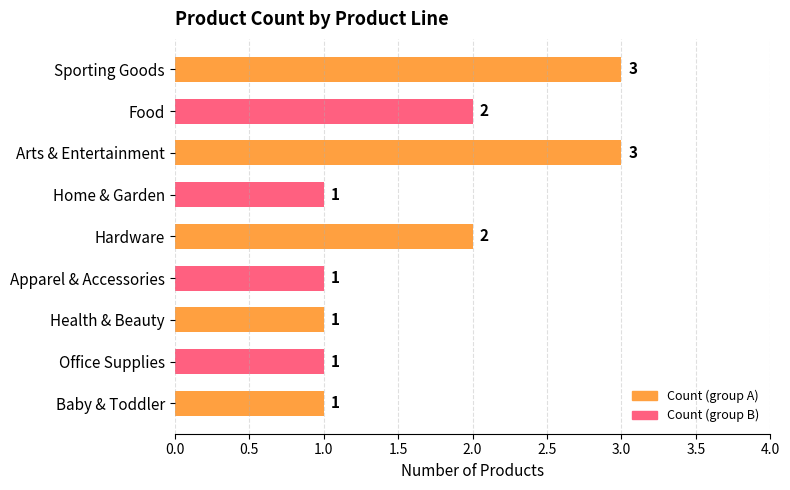

How many values are between 1 and 2?

7